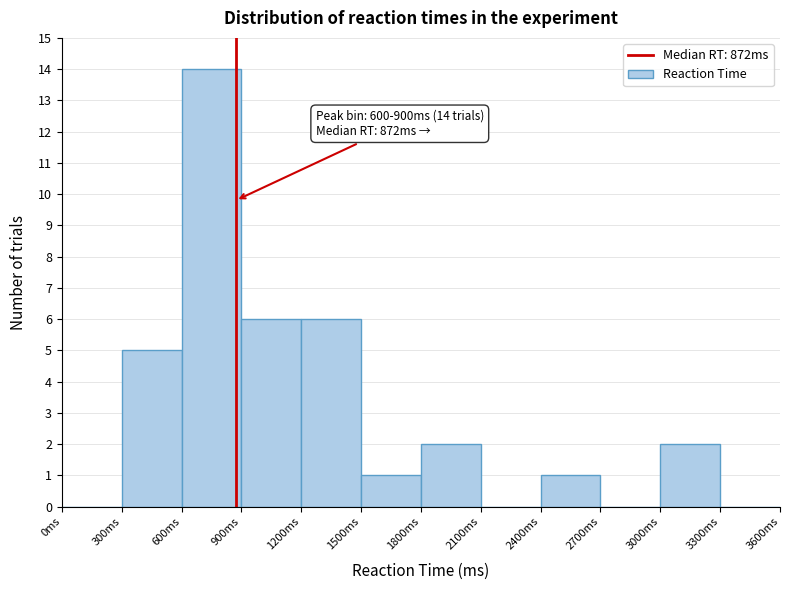

Which range on the x-axis has the tallest bar?

600 to 900